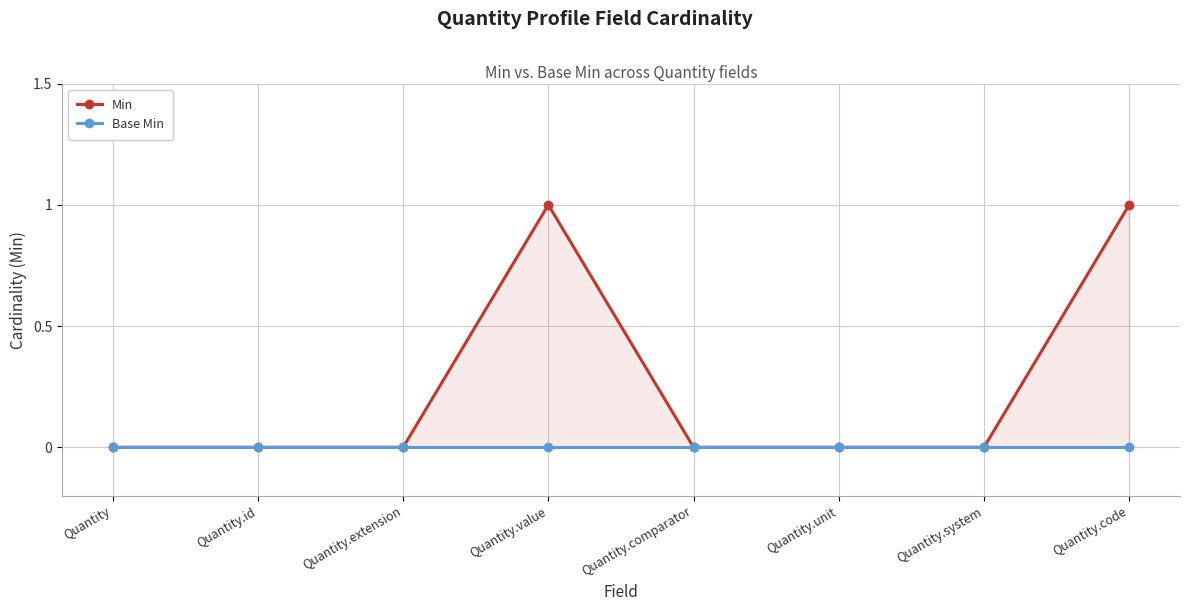

What is the difference between the maximum and second lowest values in the Min series?

1